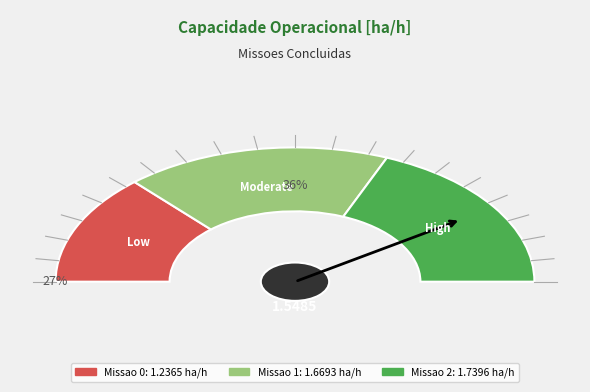

How many slices are in this pie chart?

3